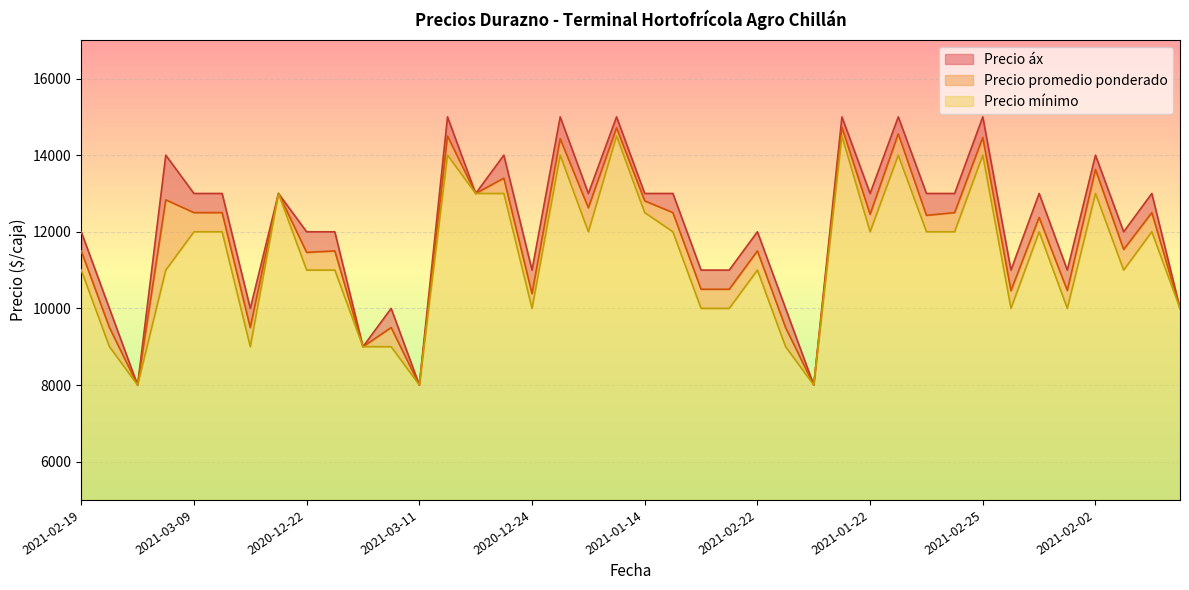

List the series in order of their peak value, lowest first.

Precio mínimo, Precio promedio ponderado, Precio áx